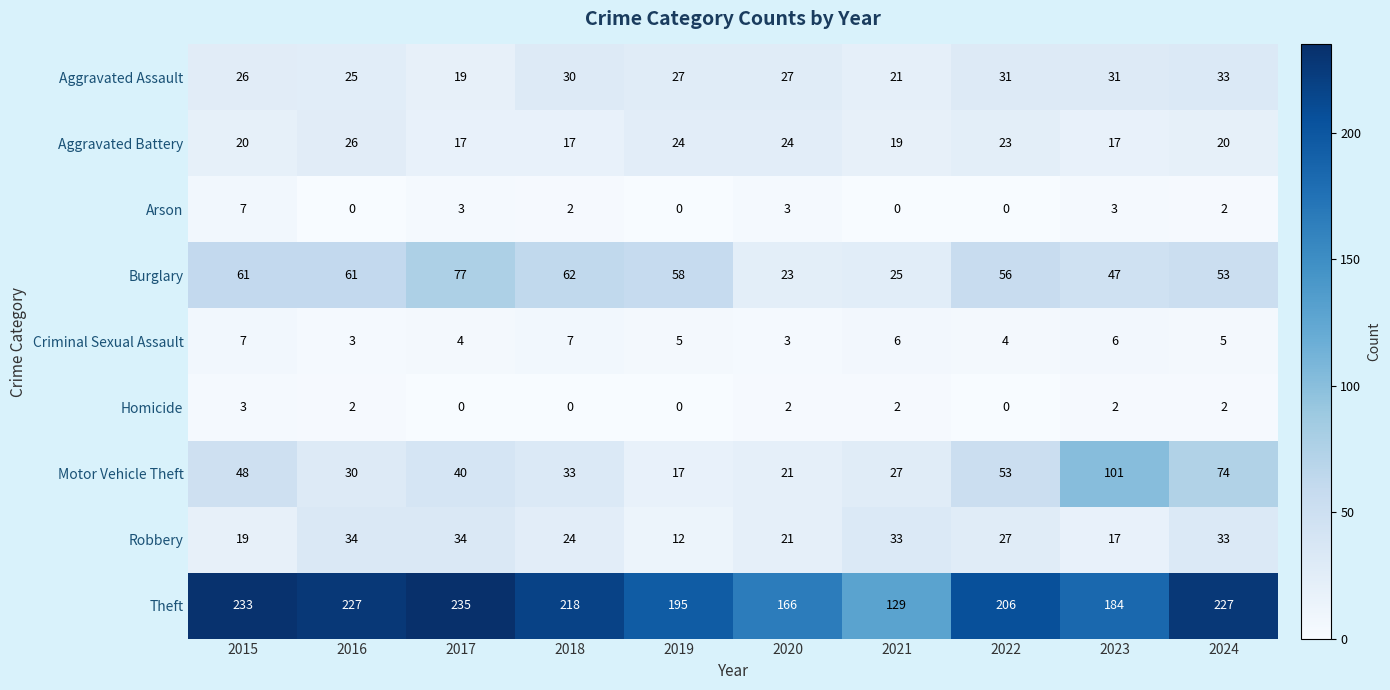

Which series changed the most between 2021 and 2024?

Theft